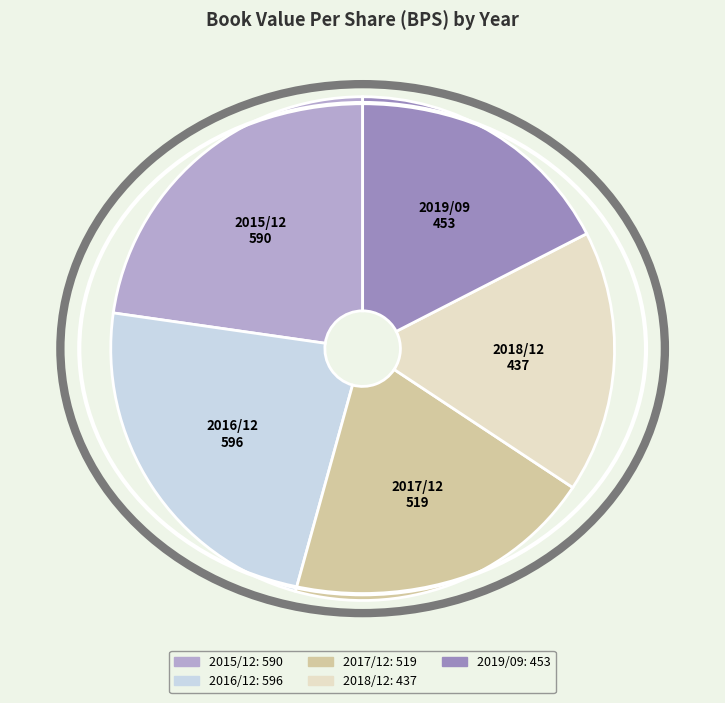

Is 2019/09 the majority of the pie?

No